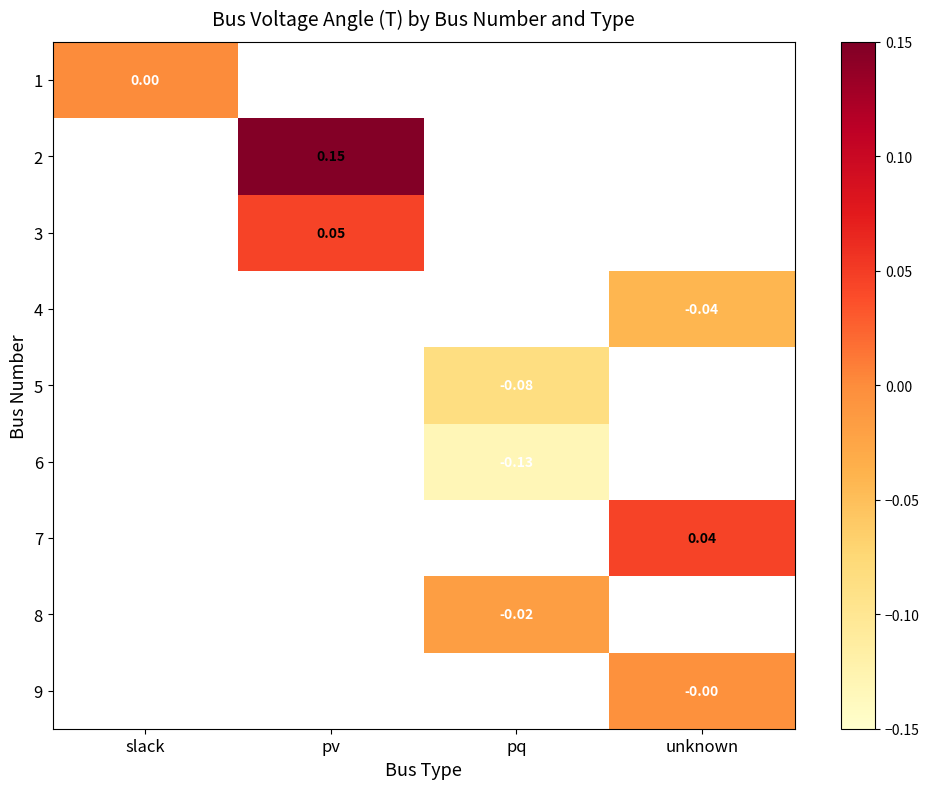

Read the 5 value at pq.

-0.1